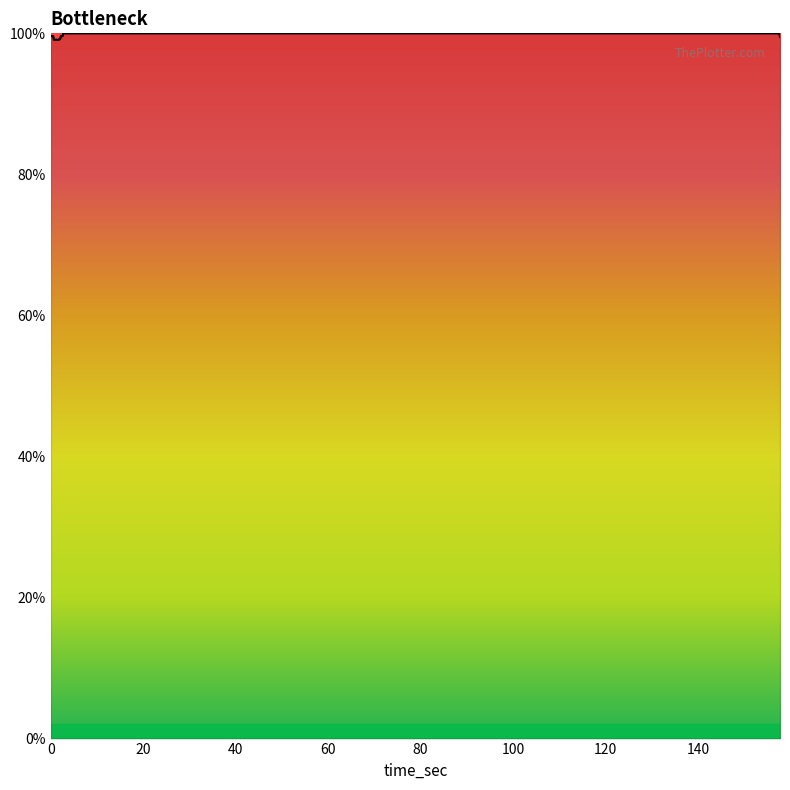

How many series are shown in this chart?

1